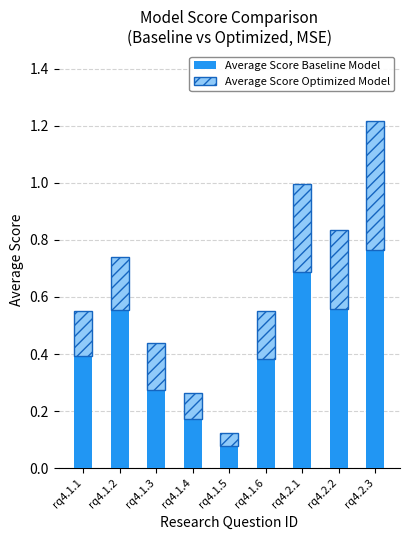

What is the sum of all Average Score Baseline Model values?

3.9